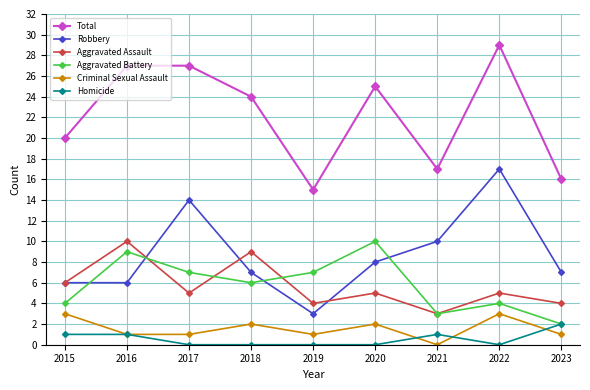

True or false: Criminal Sexual Assault and Aggravated Assault intersect in this chart.

False